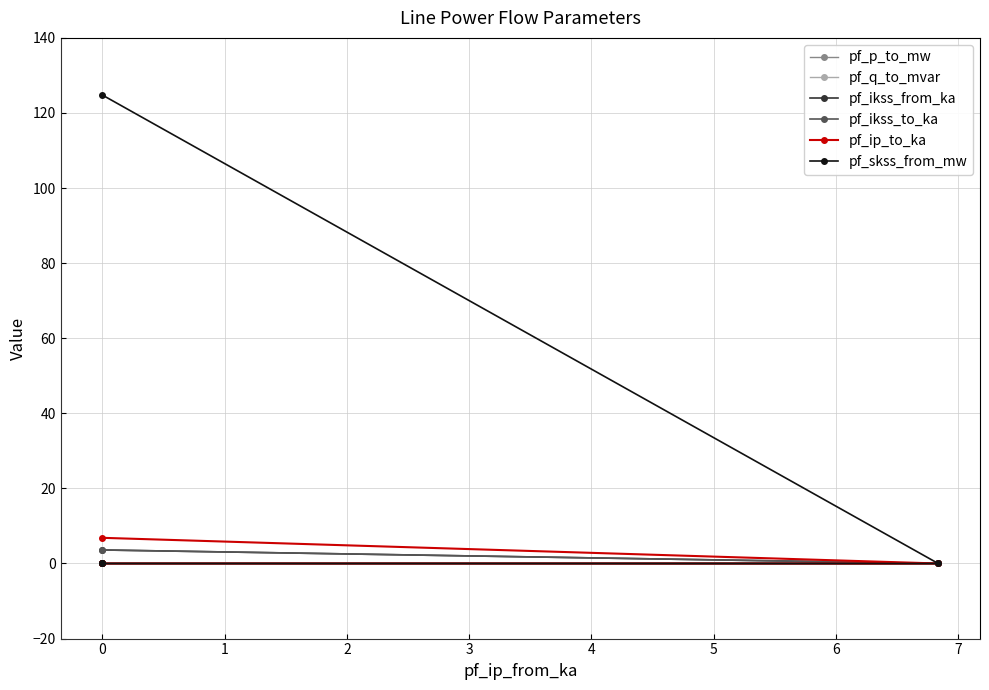

Reading left to right, list all the values displayed in this chart.

pf_p_to_mw: -0.0	0.0	0.0	0.0
pf_q_to_mvar: -0.0	0.0	0.0	0.0
pf_ikss_from_ka: 3.6	0.0	0.0	0.0
pf_ikss_to_ka: 3.6	0.0	0.0	0.0
pf_ip_to_ka: 6.8	0.0	0.0	0.0
pf_skss_from_mw: 124.8	0.0	0.0	0.0